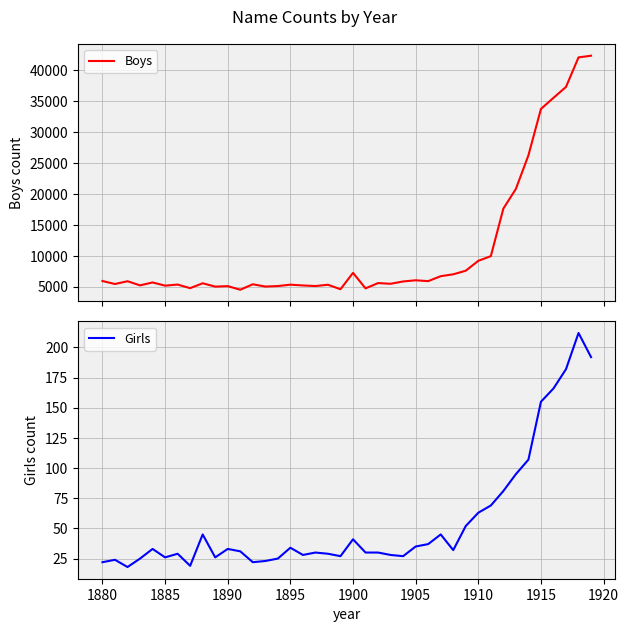

The value of Girls at 1880 is 22. True or false?

True